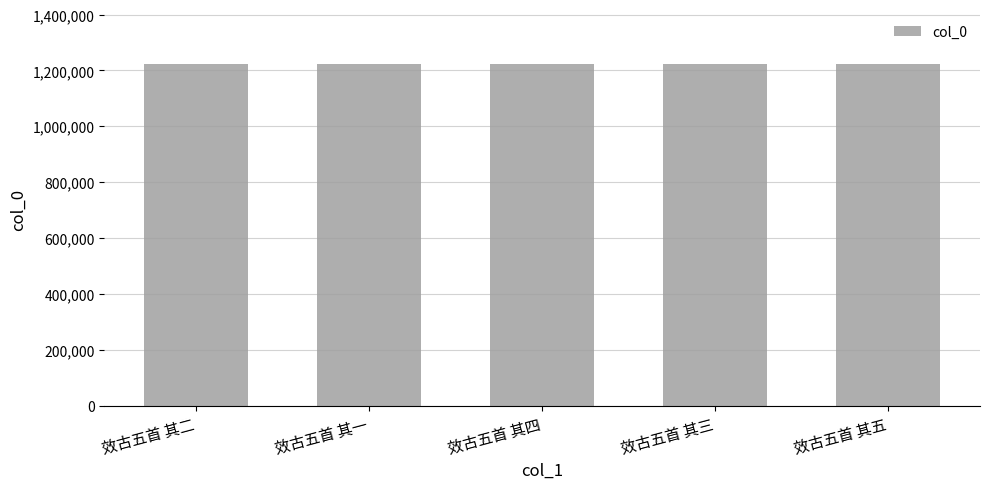

Read the value at 效古五首 其四.

1224397